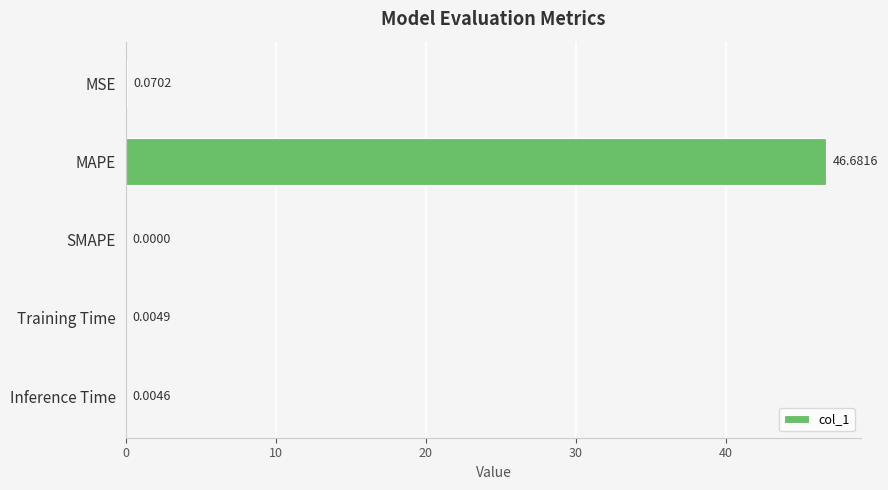

What is the sum of all values?

46.8